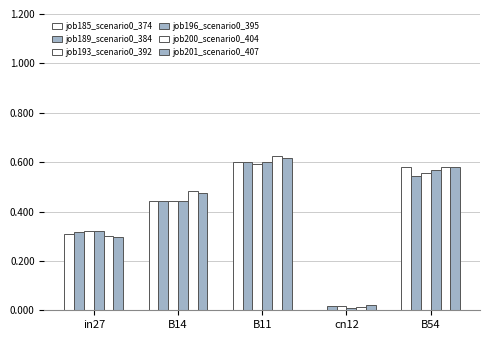

At which category is the sum across all series the highest?

B11